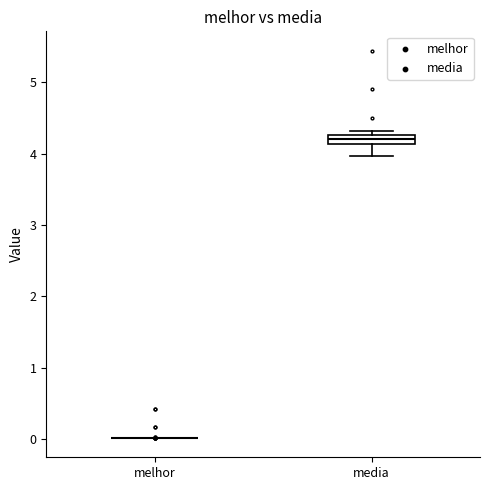

Comparing the boxes themselves (not the whiskers), which one is the tallest?

media